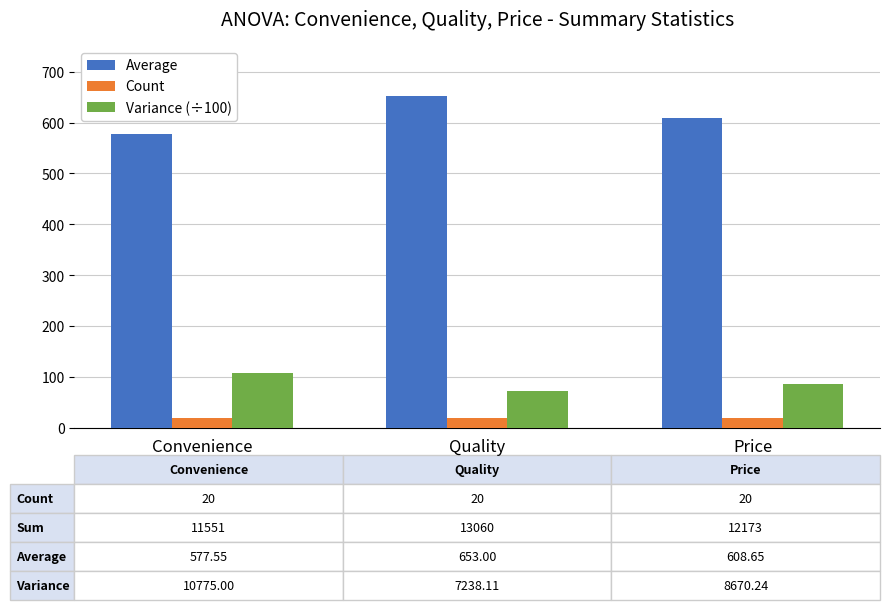

What is the difference between the Variance (÷100) values at Convenience and Quality?

35.4